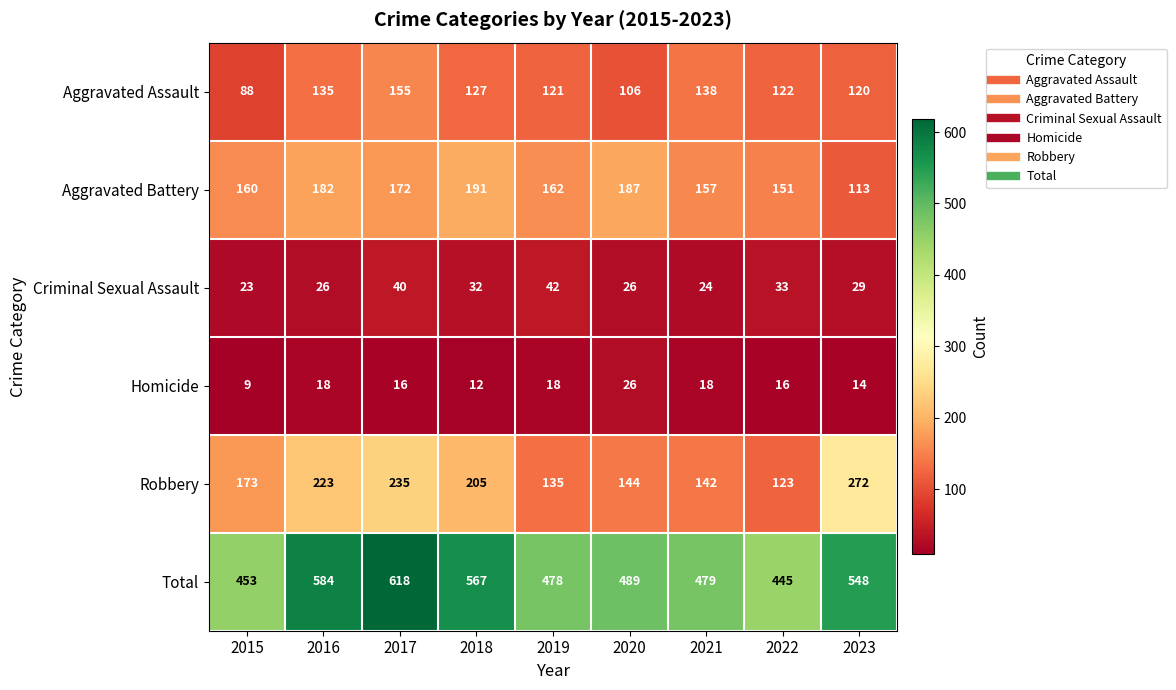

Which series changed the most between 2015 and 2023?

Robbery